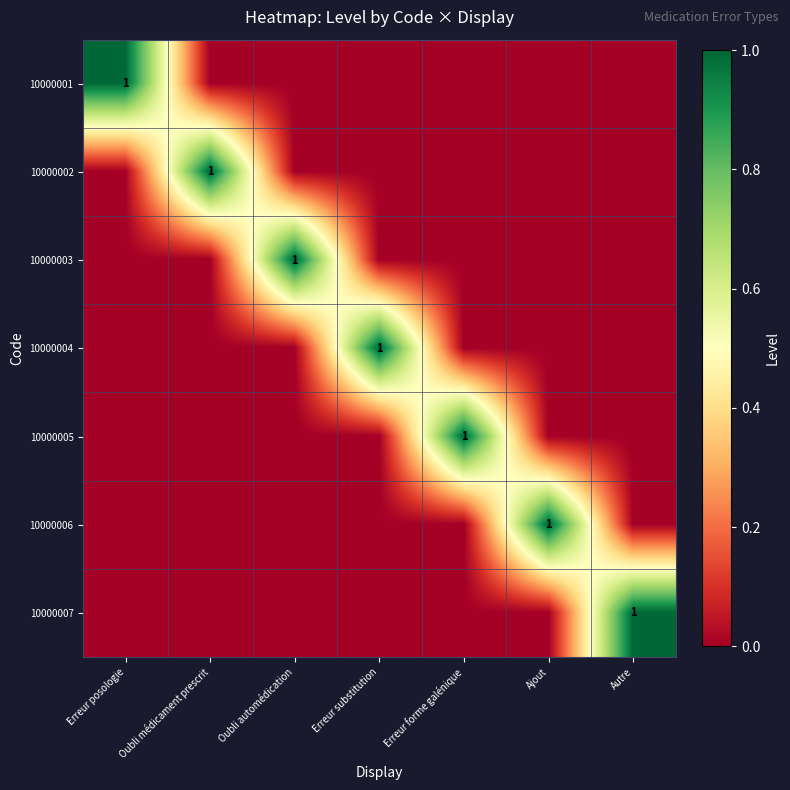

The value of 10000007 at Ajout is 0. True or false?

True